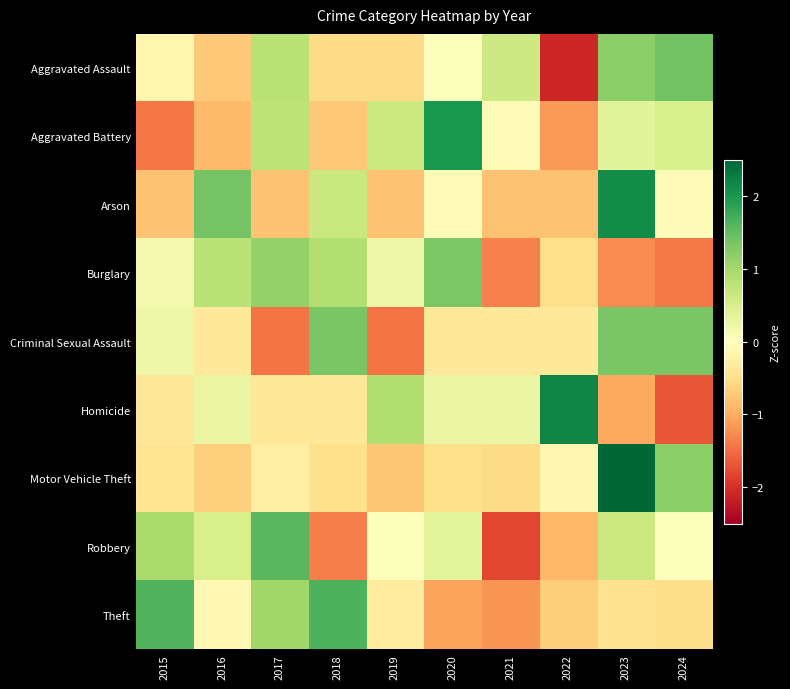

Which has a higher value, 2018 or 2023?

2023